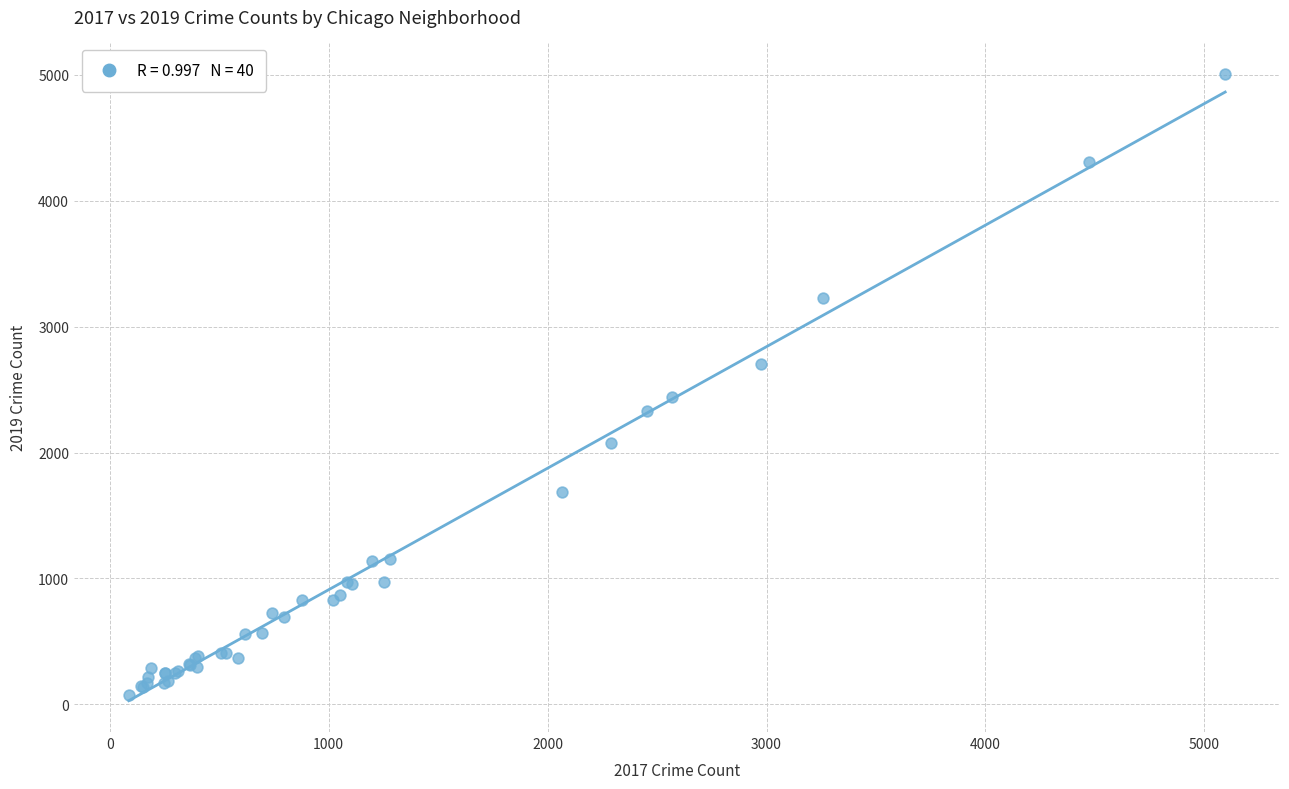

What Y value in the scatter plot is closest to 2542?

2441